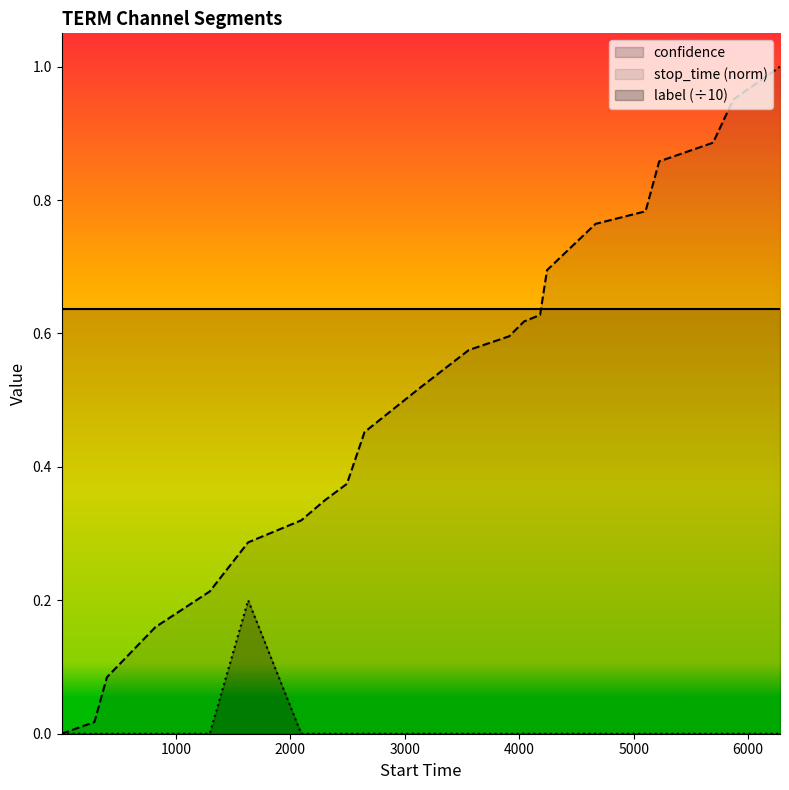

What are all the series names shown in the legend?

confidence, stop_time (norm), label (÷10)